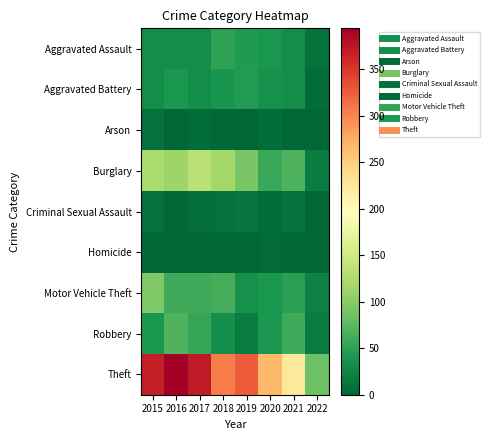

Which series changed the most between 2017 and 2021?

Theft